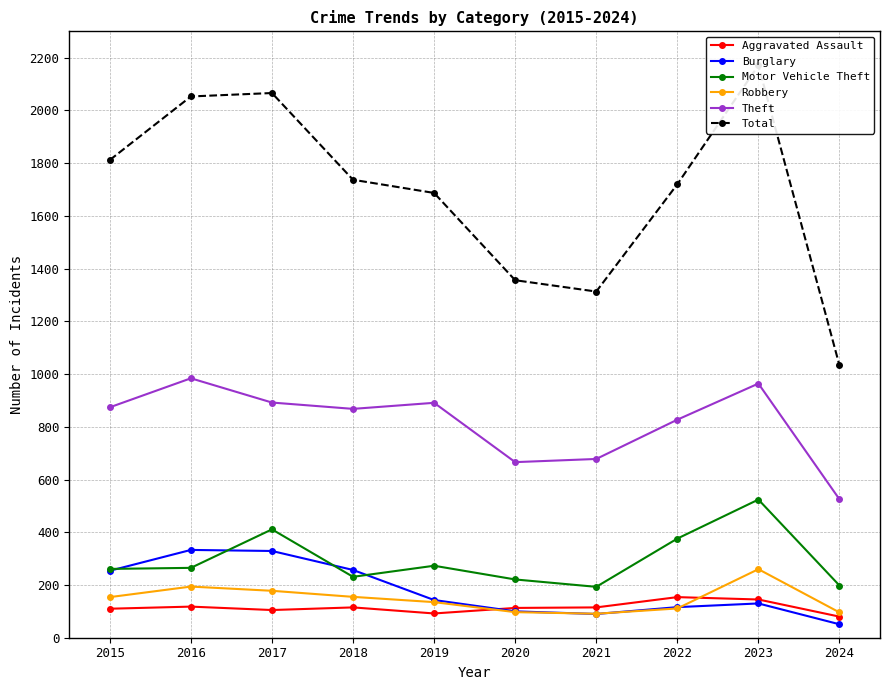

Where does the Total series first go above 1737?

2015